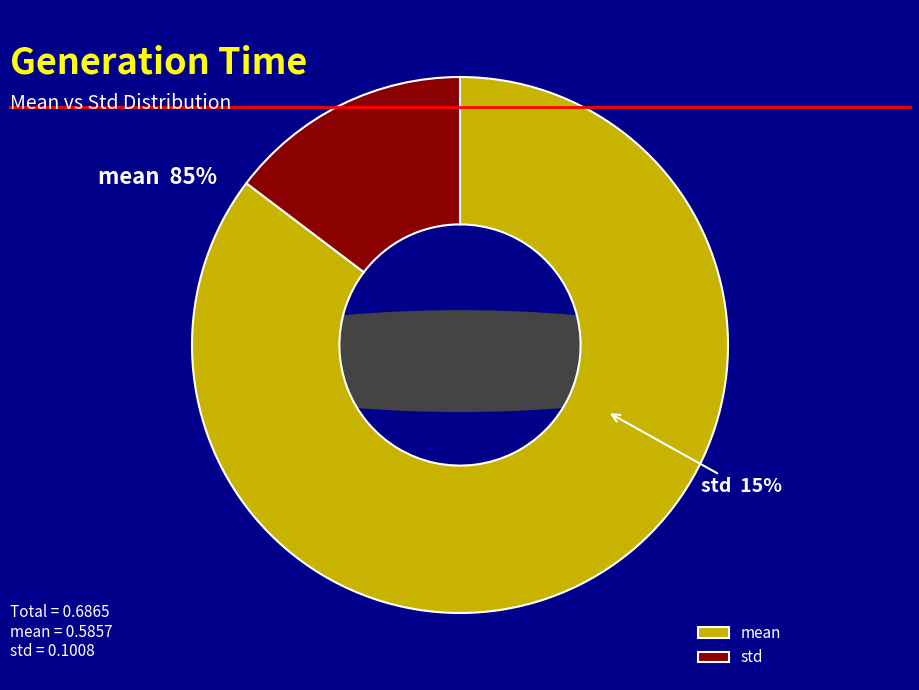

What percentage do mean and std together represent?

100.0%